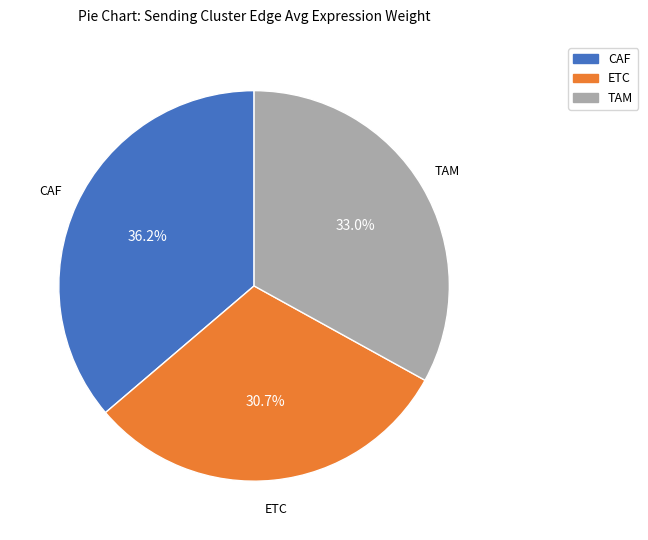

Is there any slice that represents more than half of the pie?

No